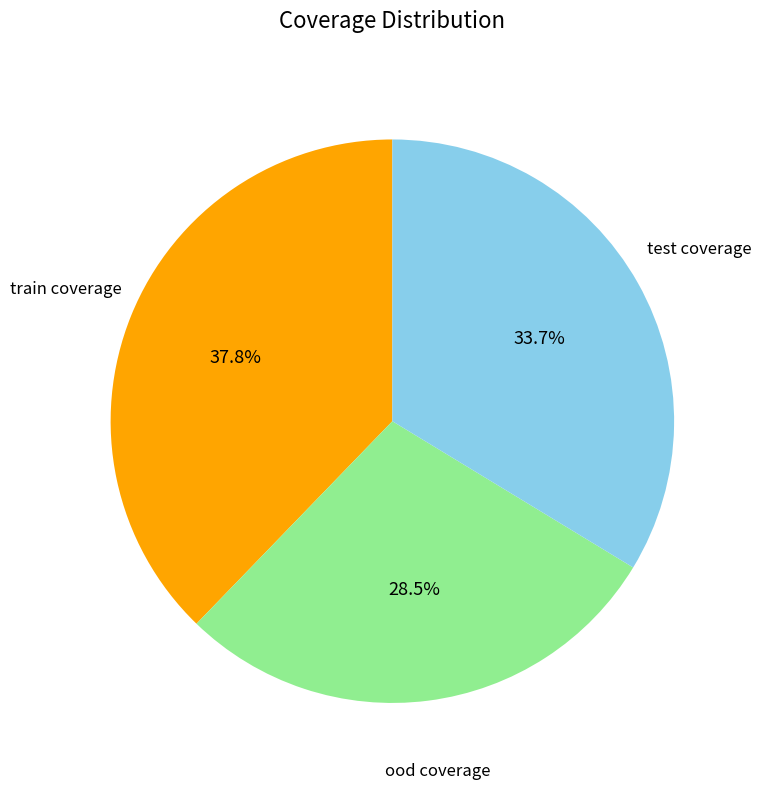

Does test coverage represent more than half of the total?

No